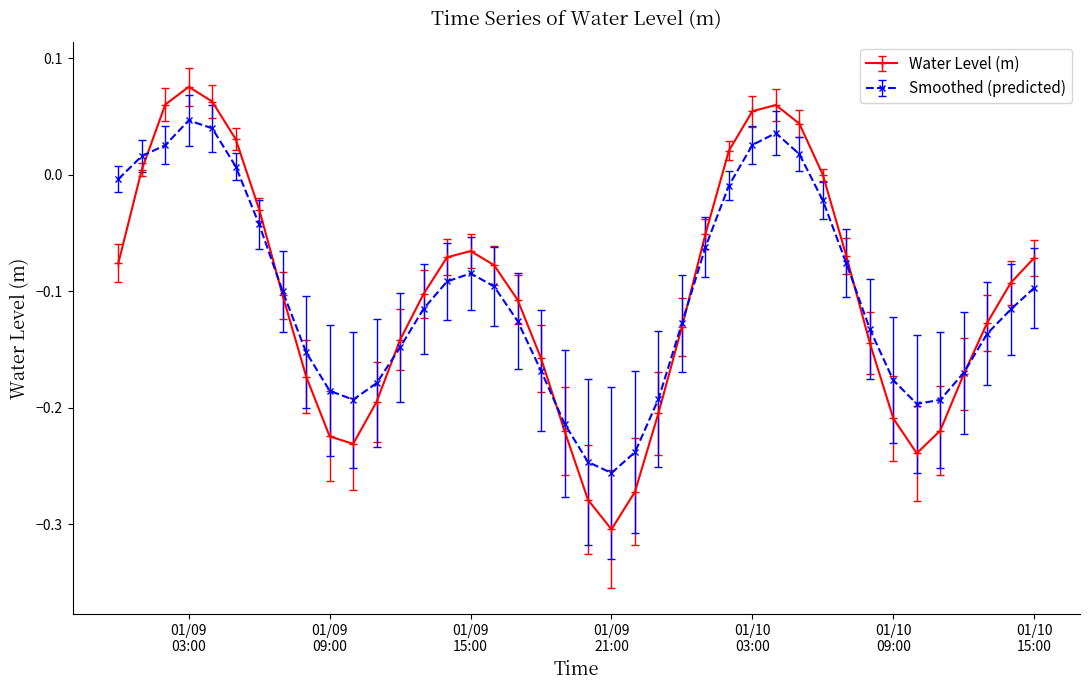

List the series in order of their peak value, lowest first.

Smoothed (predicted), Water Level (m)